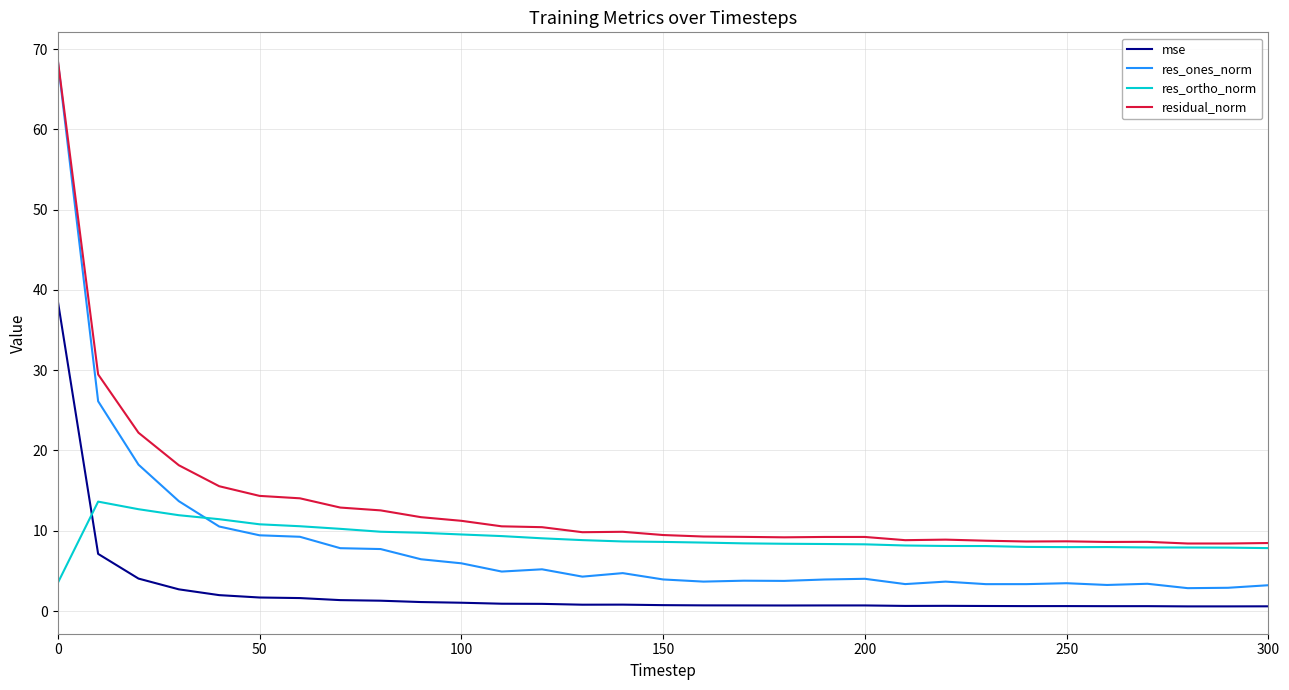

True or false: res_ones_norm and mse cross at least once.

False